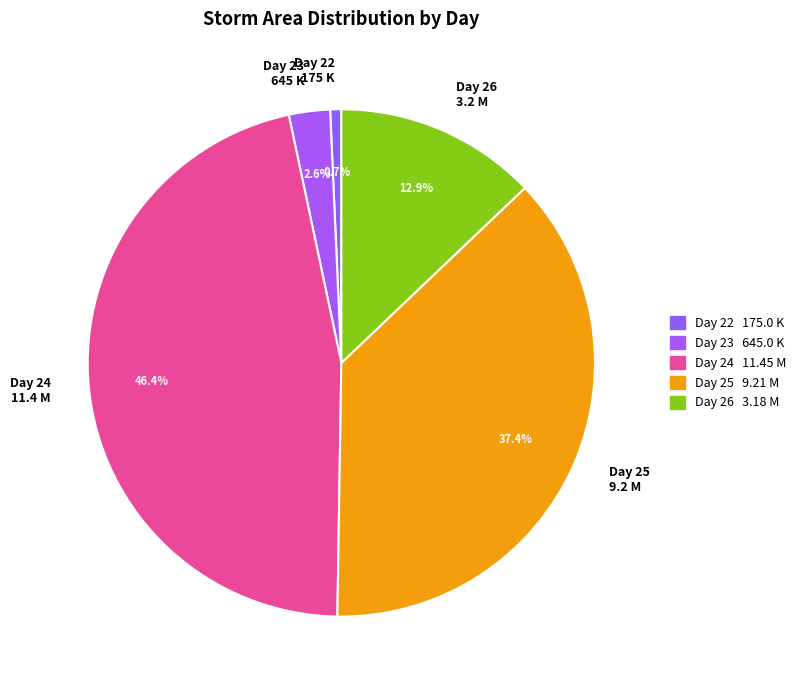

Rank the categories by value from lowest to highest.

Day 22, Day 23, Day 26, Day 25, Day 24